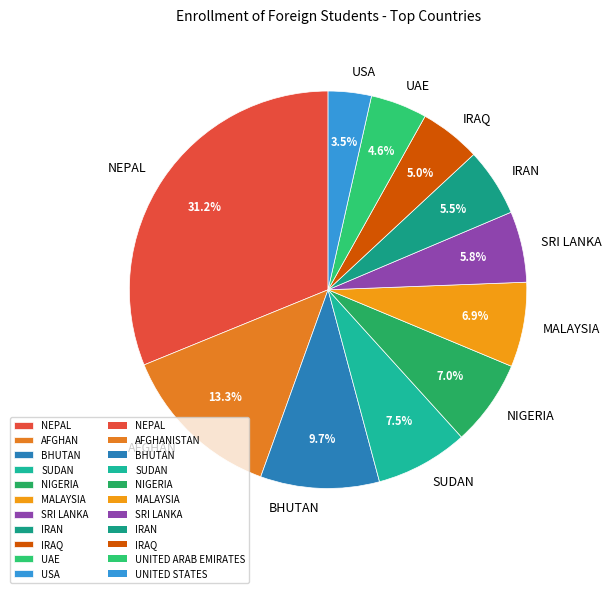

Which category has the biggest portion of the pie?

NEPAL